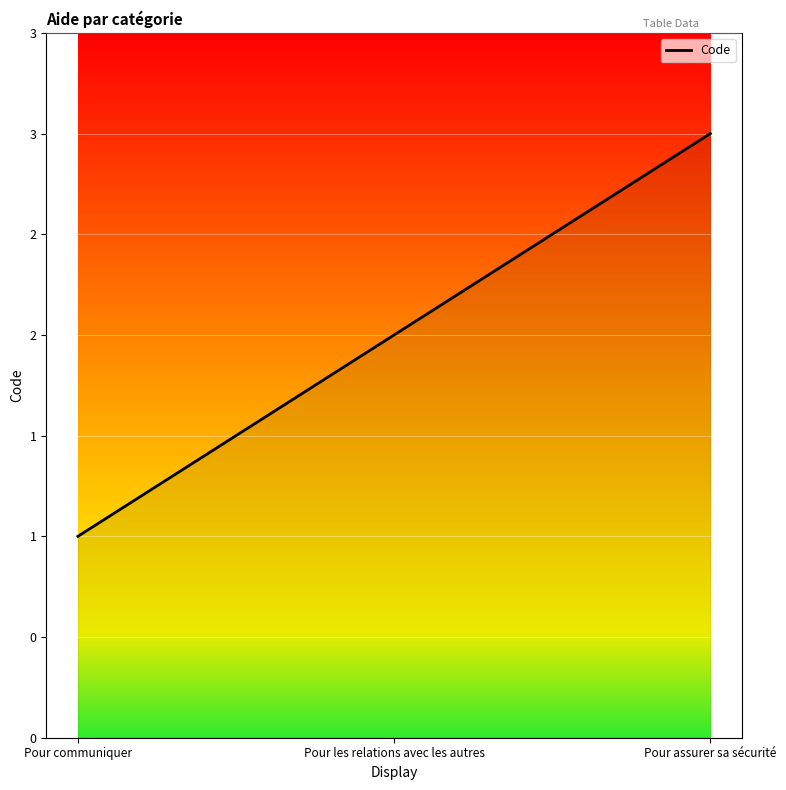

What is the ratio of the value at Pour communiquer to the value at Pour les relations avec les autres?

0.5